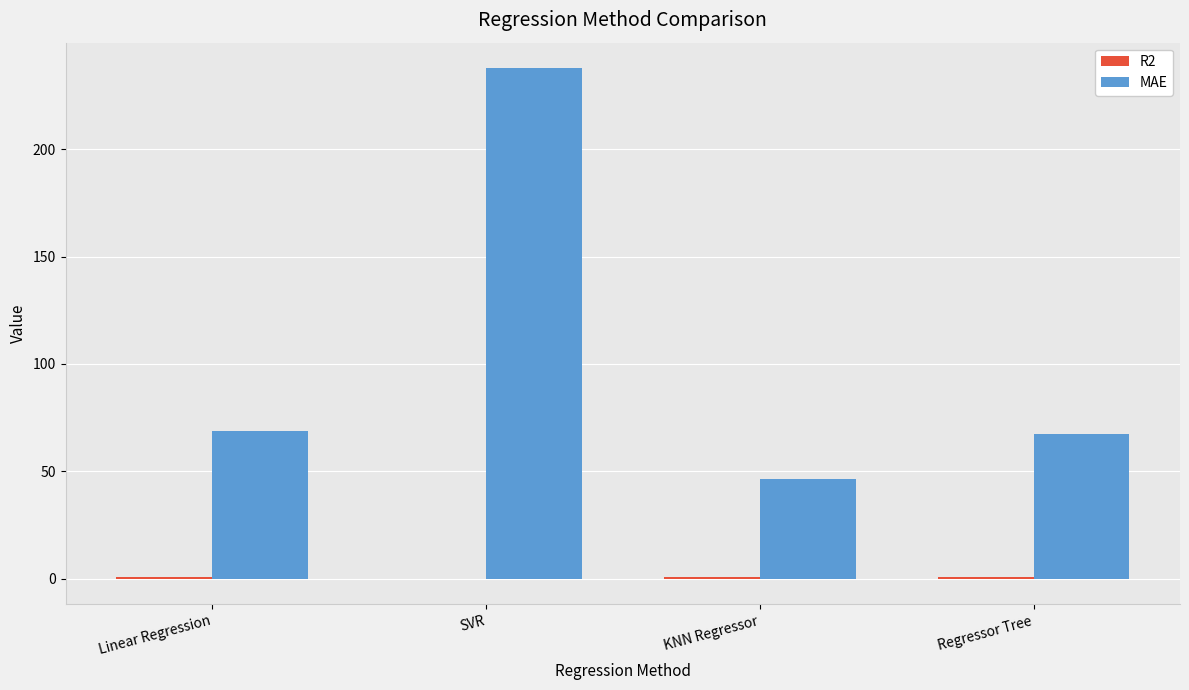

At which category is the sum across all series the highest?

SVR